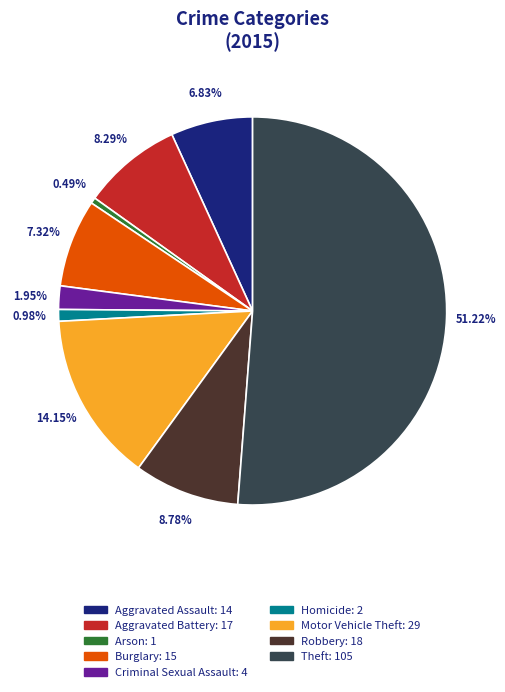

Which has a higher value, Burglary: 15 or Theft: 105?

Theft: 105